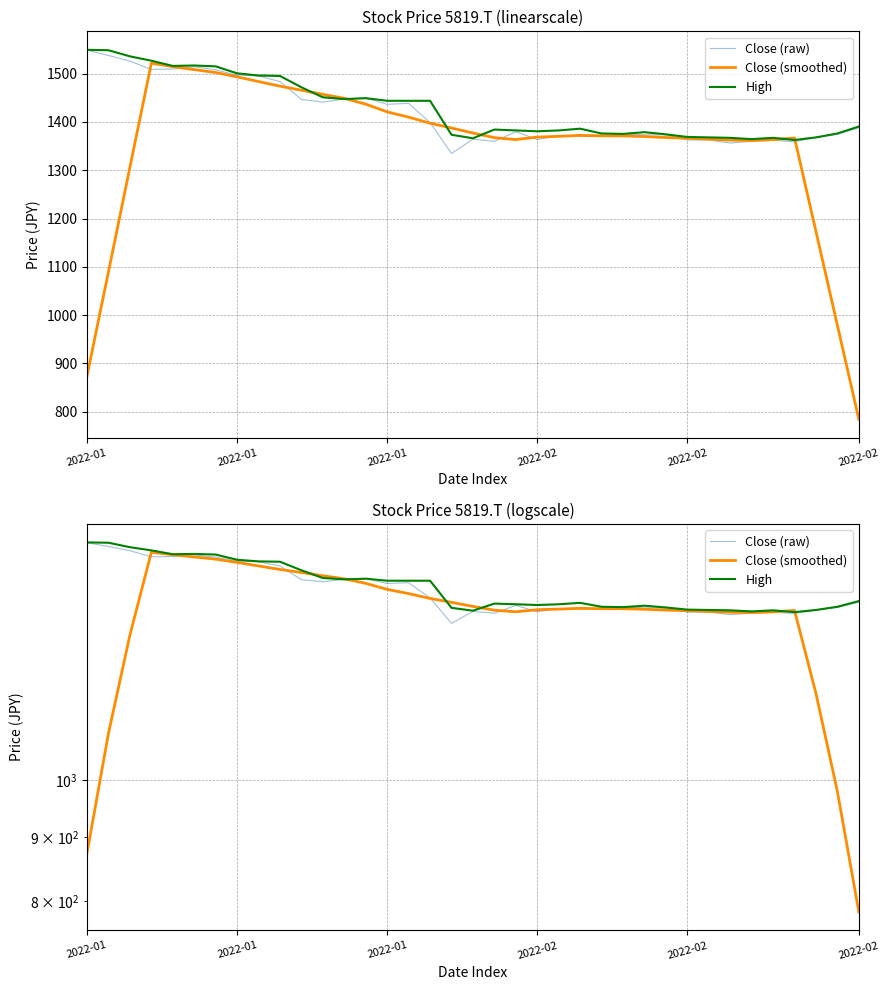

How many lines are shown in the chart?

3